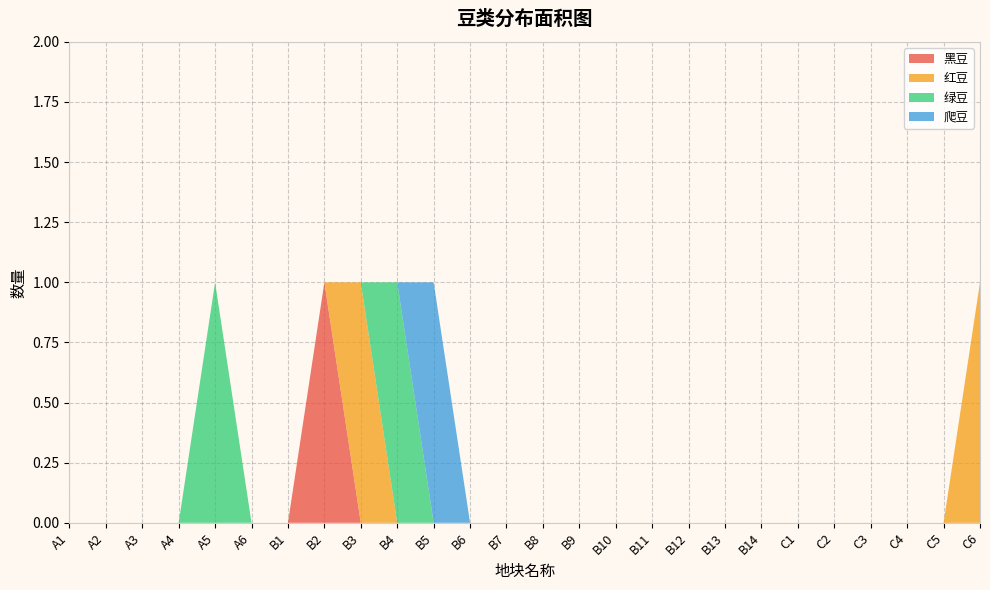

Reading left to right, what are all the values shown in this chart?

黑豆: 0	0	0	0	0	0	0	1	0	0	0	0	0	0	0	0	0	0	0	0	0	0	0	0	0	0
红豆: 0	0	0	0	0	0	0	0	1	0	0	0	0	0	0	0	0	0	0	0	0	0	0	0	0	1
绿豆: 0	0	0	0	1	0	0	0	0	1	0	0	0	0	0	0	0	0	0	0	0	0	0	0	0	0
爬豆: 0	0	0	0	0	0	0	0	0	0	1	0	0	0	0	0	0	0	0	0	0	0	0	0	0	0